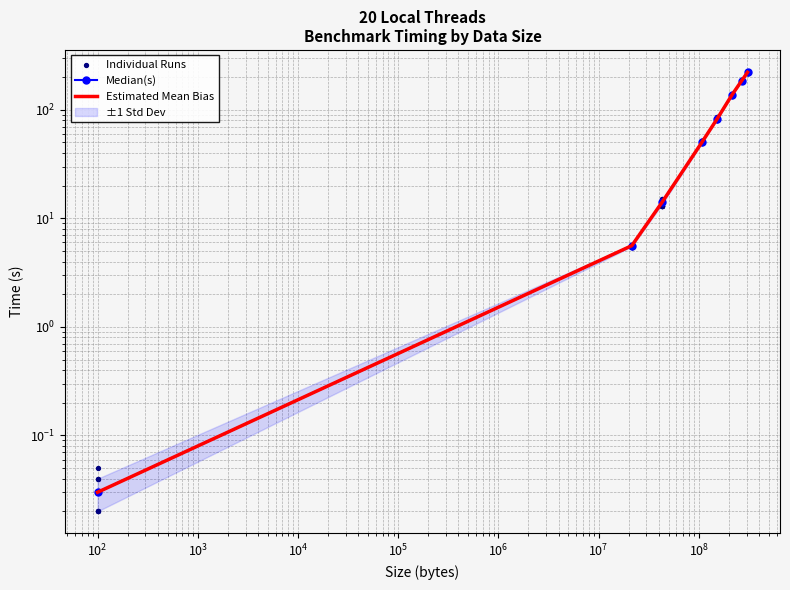

Between $\mathdefault{10^{5}}$ and $\mathdefault{10^{7}}$, which is larger?

$\mathdefault{10^{7}}$